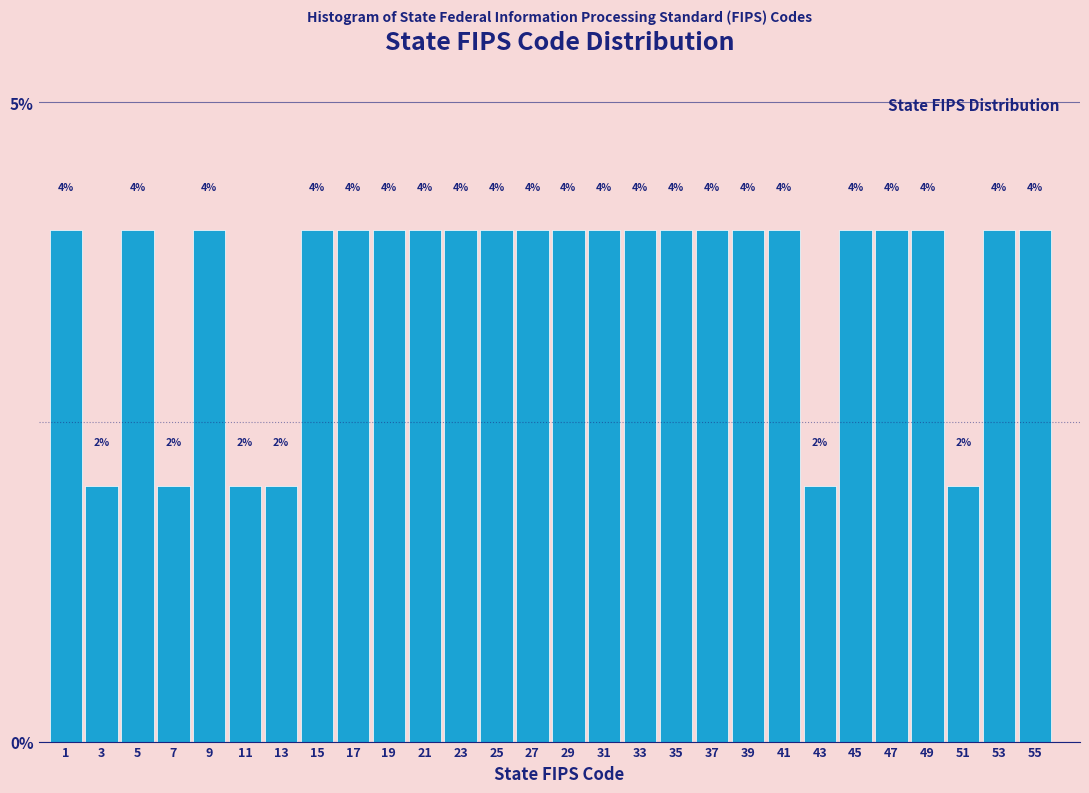

What is the height of the bar covering 48.5 to 50.5 on the x-axis?

4